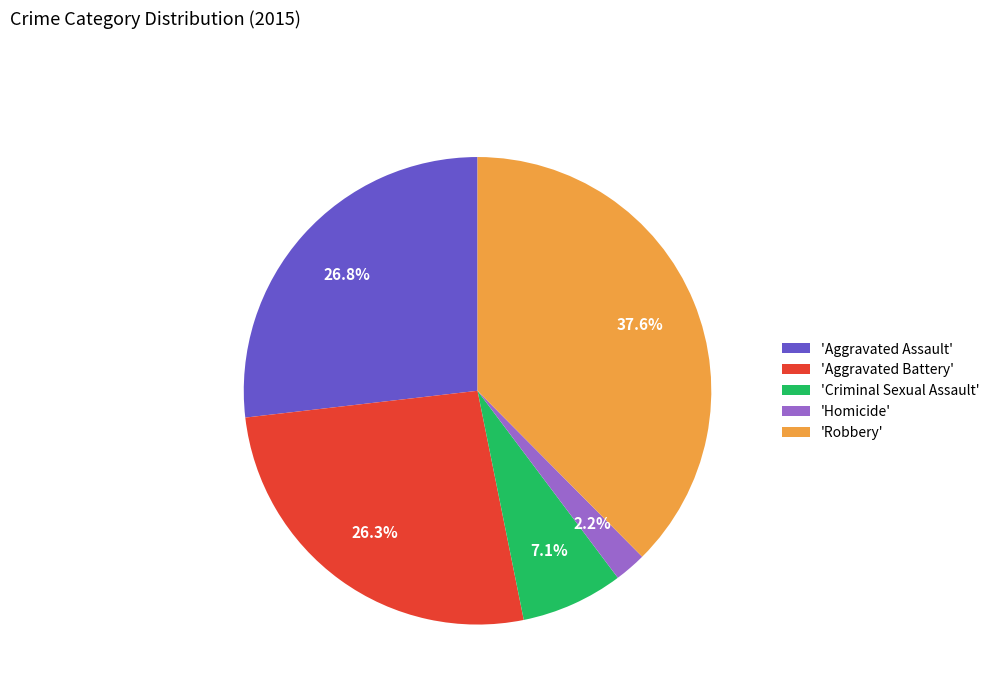

Which slice is the largest?

'Robbery'